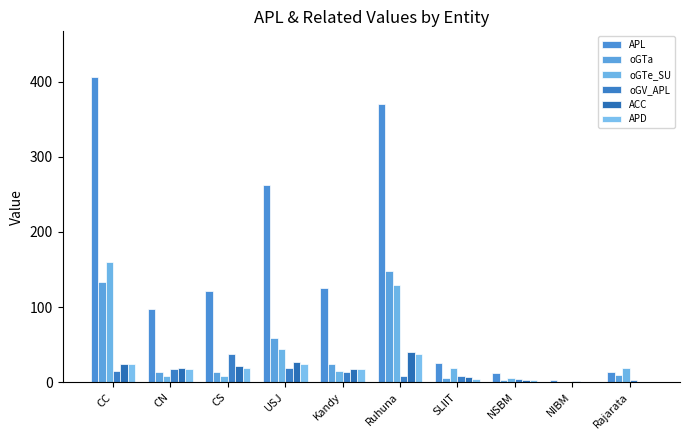

Reading left to right, transcribe all the data shown in this chart.

APL: CC=406	CN=97	CS=121	USJ=262	Kandy=126	Ruhuna=370	SLIIT=26	NSBM=12	NIBM=3	Rajarata=14
oGTa: CC=133	CN=14	CS=13	USJ=59	Kandy=24	Ruhuna=148	SLIIT=6	NSBM=3	NIBM=1	Rajarata=10
oGTe_SU: CC=160	CN=9	CS=8	USJ=44	Kandy=15	Ruhuna=130	SLIIT=19	NSBM=6	NIBM=0	Rajarata=19
oGV_APL: CC=15	CN=18	CS=37	USJ=19	Kandy=13	Ruhuna=9	SLIIT=9	NSBM=5	NIBM=2	Rajarata=3
ACC: CC=24	CN=19	CS=21	USJ=27	Kandy=18	Ruhuna=40	SLIIT=7	NSBM=3	NIBM=1	Rajarata=1
APD: CC=24	CN=17	CS=19	USJ=24	Kandy=17	Ruhuna=37	SLIIT=5	NSBM=3	NIBM=1	Rajarata=0